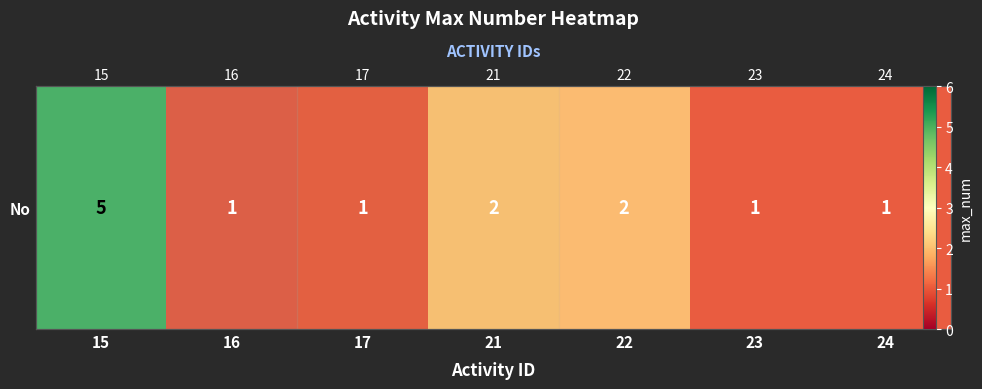

What is the sum of the values at 15 and 17?

6